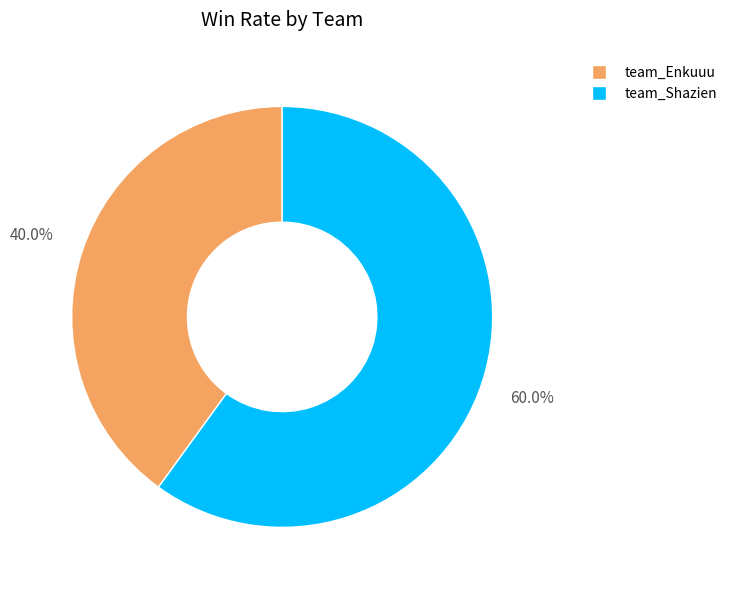

Count the number of slices in the pie.

2